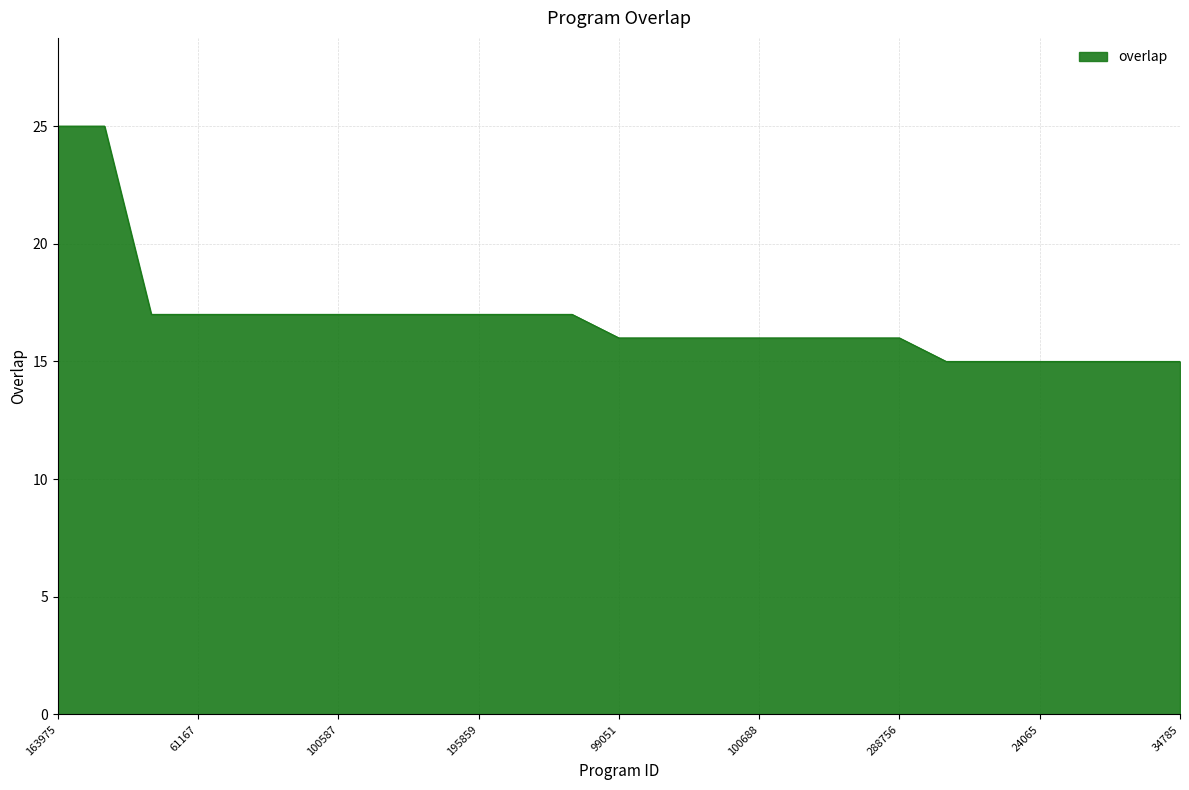

What is the difference between the maximum and minimum values?

10